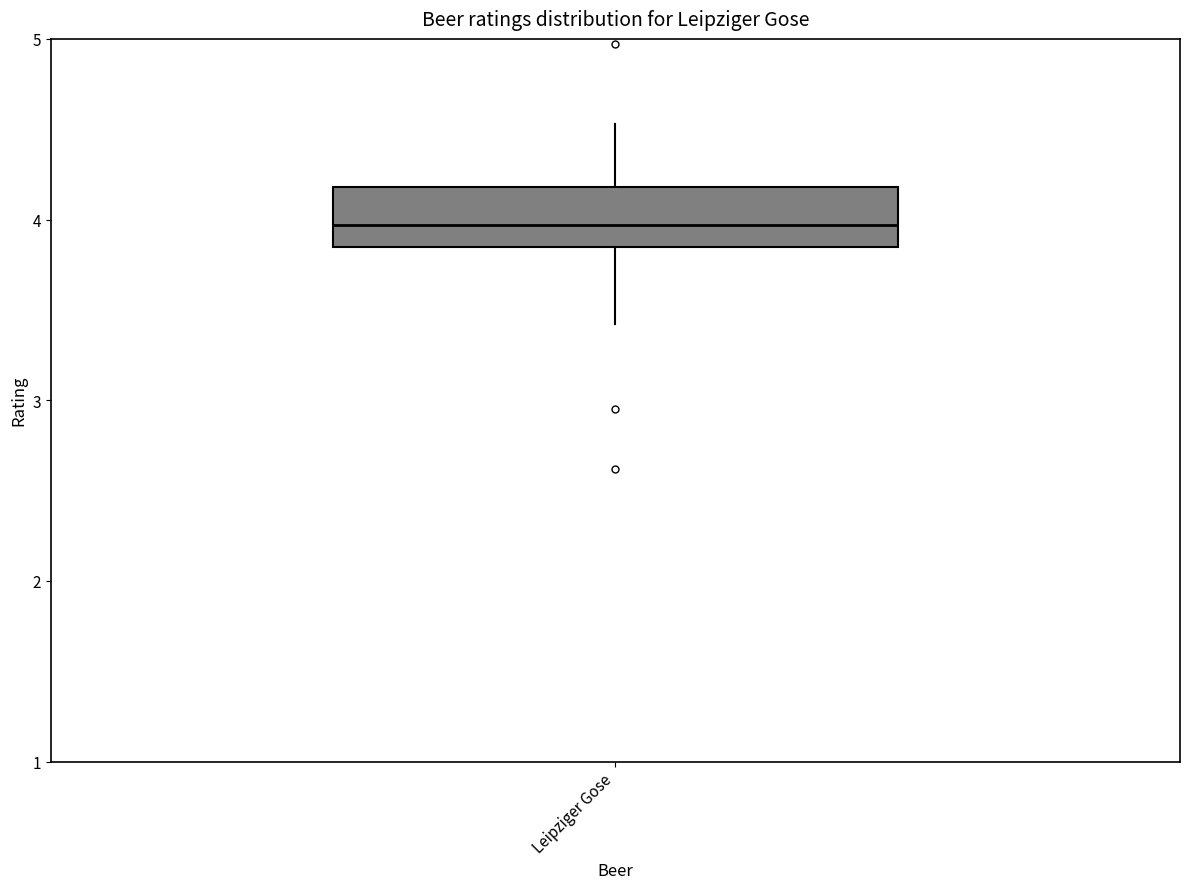

Read this box plot against the y-axis: the position of the median line, the range covered by the box, and the ends of both whiskers. The values are not printed on the chart, so give them approximately, as read against the axis.

median 4.0, box 3.8 to 4.2, whiskers 3.4 to 4.5